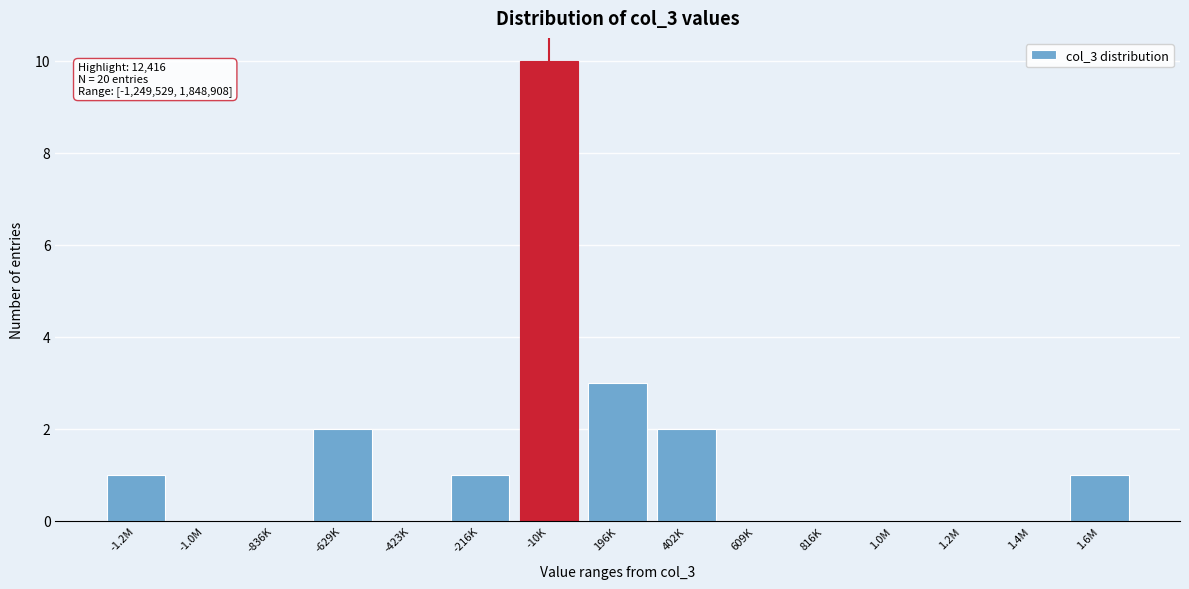

Reading left to right, transcribe all the data shown in this chart.

-1.2M=1	-1.0M=0	-836K=0	-629K=2	-423K=0	-216K=1	-10K=10	196K=3	402K=2	609K=0	816K=0	1.0M=0	1.2M=0	1.4M=0	1.6M=1